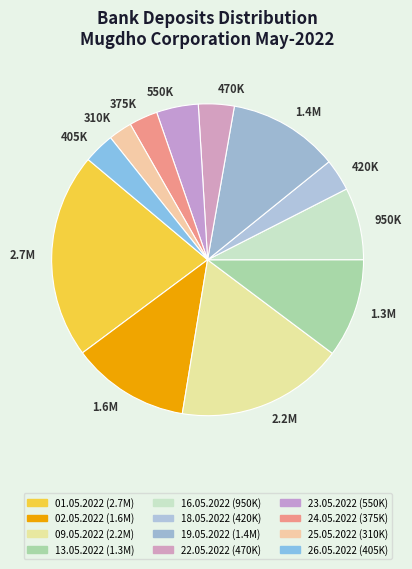

To the nearest percent, what percentage of the pie is 13.05.2022?

10%